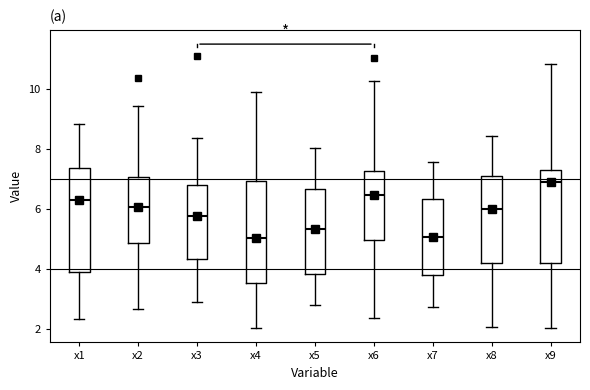

Reading left to right, transcribe this box plot: for each box, give where its median line is, the range the box spans, and where its two whiskers end, as read against the y-axis. The values are not printed on the chart, so give them approximately, as read against the axis.

x1: median 6.2, box 3.8 to 7.4, whiskers 2.4 to 8.8
x2: median 6.0, box 4.8 to 7.0, whiskers 2.6 to 9.4
x3: median 5.8, box 4.4 to 6.8, whiskers 3.0 to 8.4
x4: median 5.0, box 3.6 to 7.0, whiskers 2.0 to 9.8
x5: median 5.4, box 3.8 to 6.6, whiskers 2.8 to 8.0
x6: median 6.4, box 5.0 to 7.2, whiskers 2.4 to 10.2
x7: median 5.0, box 3.8 to 6.4, whiskers 2.8 to 7.6
x8: median 6.0, box 4.2 to 7.2, whiskers 2.0 to 8.4
x9: median 6.8, box 4.2 to 7.2, whiskers 2.0 to 10.8